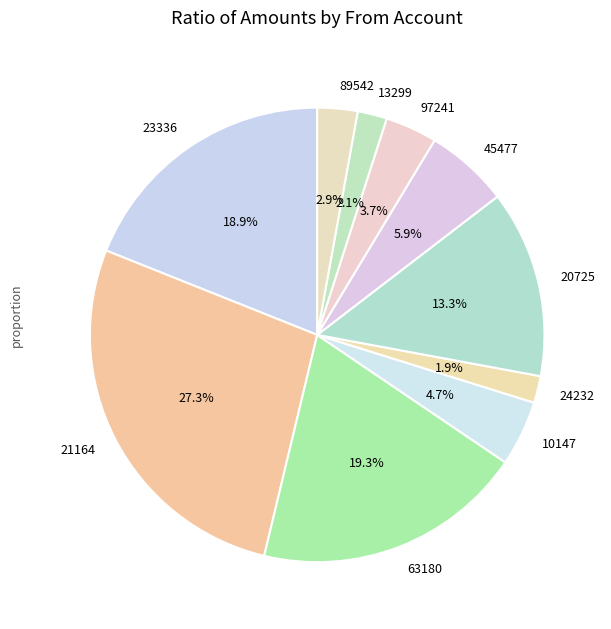

To the nearest percent, what is the difference between the 23336 and 89542 slice percentages?

16%